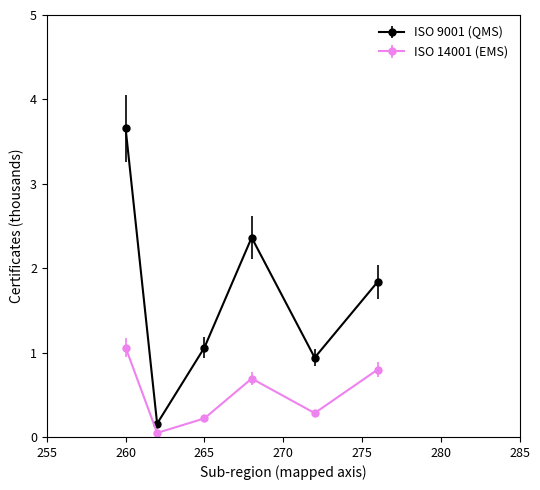

What is the average value of the ISO 9001 (QMS) series?

1.7